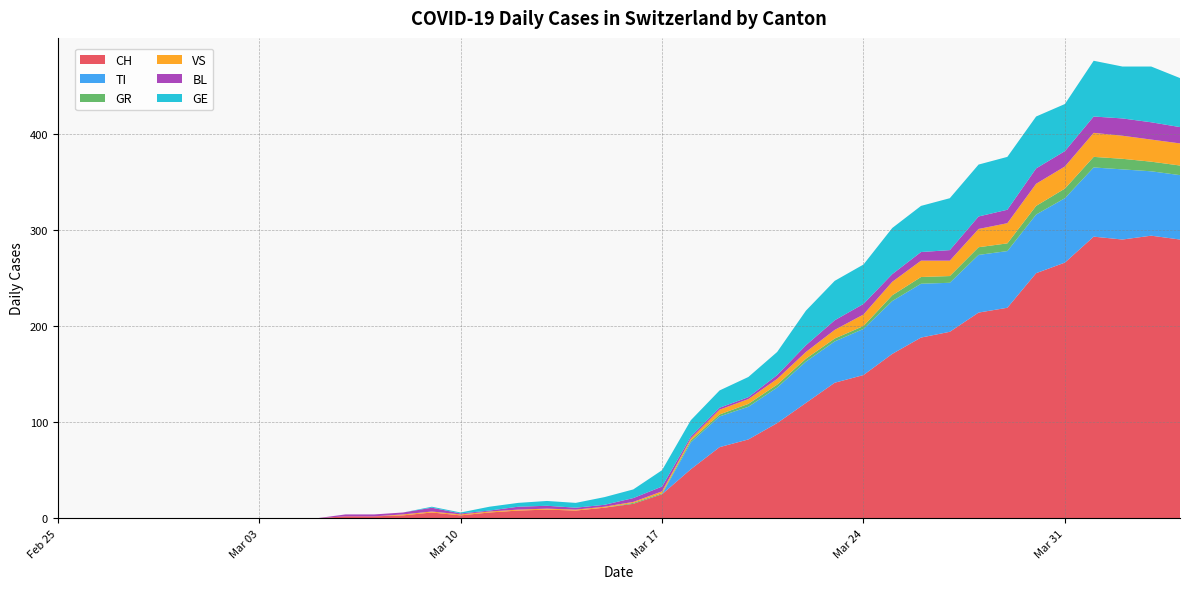

Reading left to right, what are all the values shown in this chart?

CH: 0	0	0	0	0	0	0	0	0	0	2	2	3	6	3	6	8	9	8	11	15	25	51	74	82	99	120	141	149	171	188	194	214	219	255	266	293	290	294	290
TI: 0	0	0	0	0	0	0	0	0	0	0	0	0	0	0	0	0	0	0	0	0	0	28	32	34	37	43	43	48	55	56	51	60	59	61	67	72	73	67	67
GR: 0	0	0	0	0	0	0	0	0	0	0	0	0	0	0	0	0	0	0	0	1	1	2	2	3	3	3	3	3	6	7	7	8	8	9	10	11	11	10	10
VS: 0	0	0	0	0	0	0	0	0	0	0	0	1	1	1	1	1	1	1	1	1	2	2	5	5	6	7	9	12	14	17	16	19	21	23	23	25	24	23	23
BL: 0	0	0	0	0	0	0	0	0	0	2	2	2	4	1	1	3	3	2	2	4	5	2	2	2	4	7	10	11	8	9	11	13	14	16	16	17	18	18	17
GE: 0	0	0	0	0	0	0	0	0	0	0	0	0	1	1	4	4	5	5	8	9	17	17	18	21	24	36	41	41	48	48	54	54	55	54	49	58	54	58	51